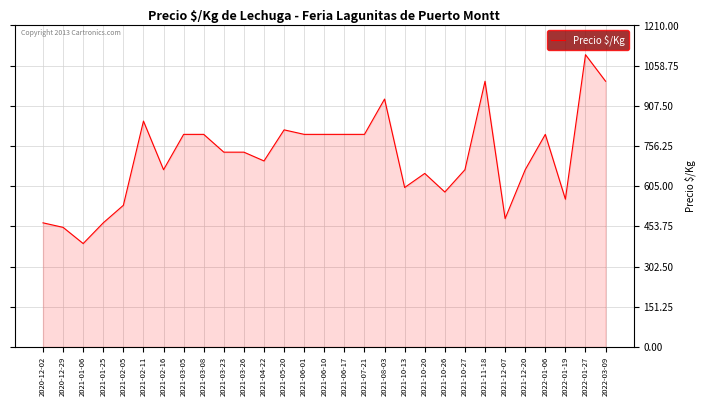

Read the value at 2021-03-05.

800